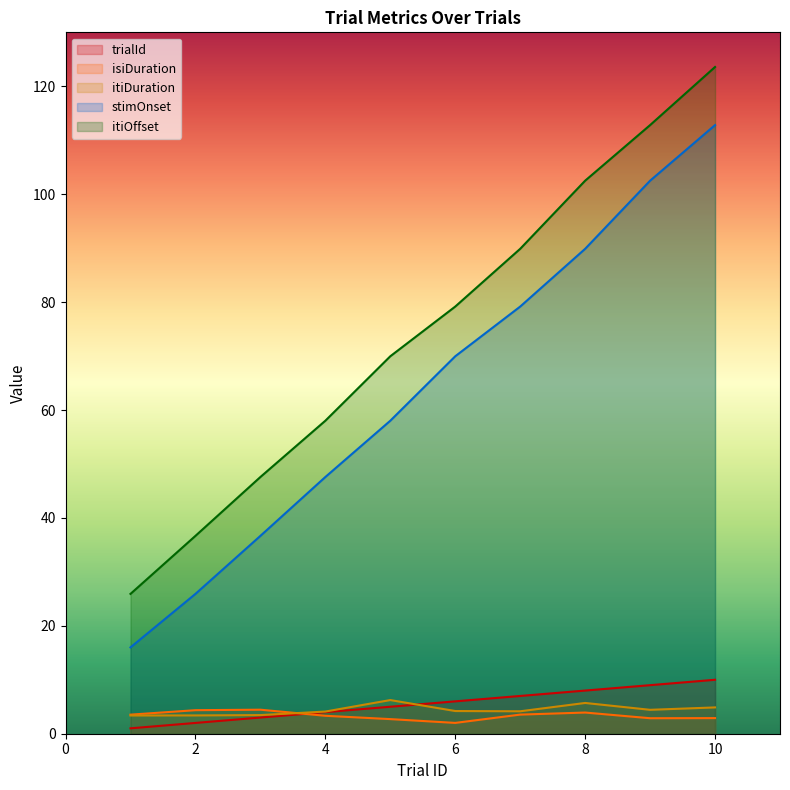

What is the highest value of the itiDuration series?

6.2